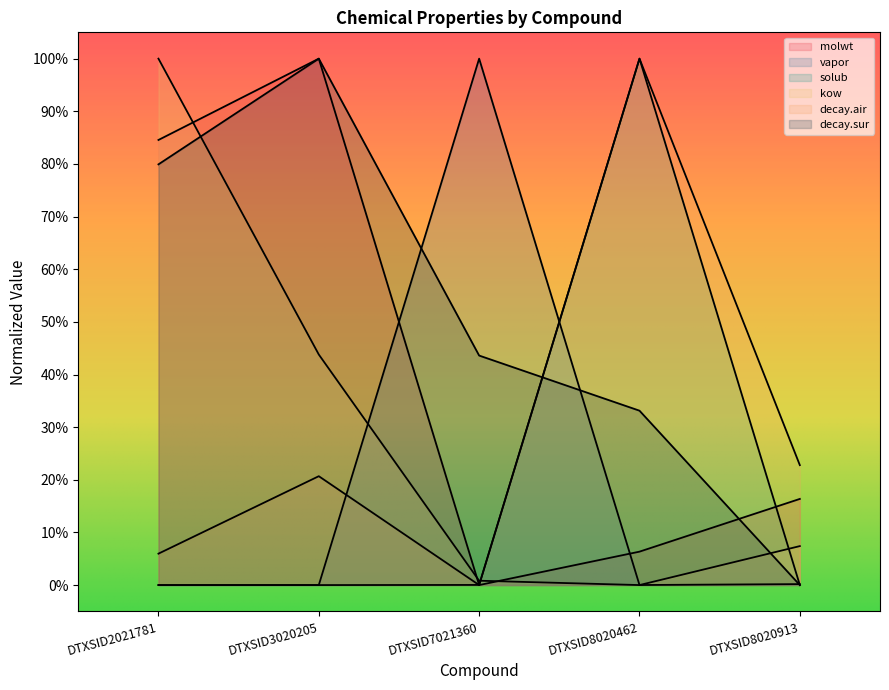

How many times do vapor and molwt cross each other?

2